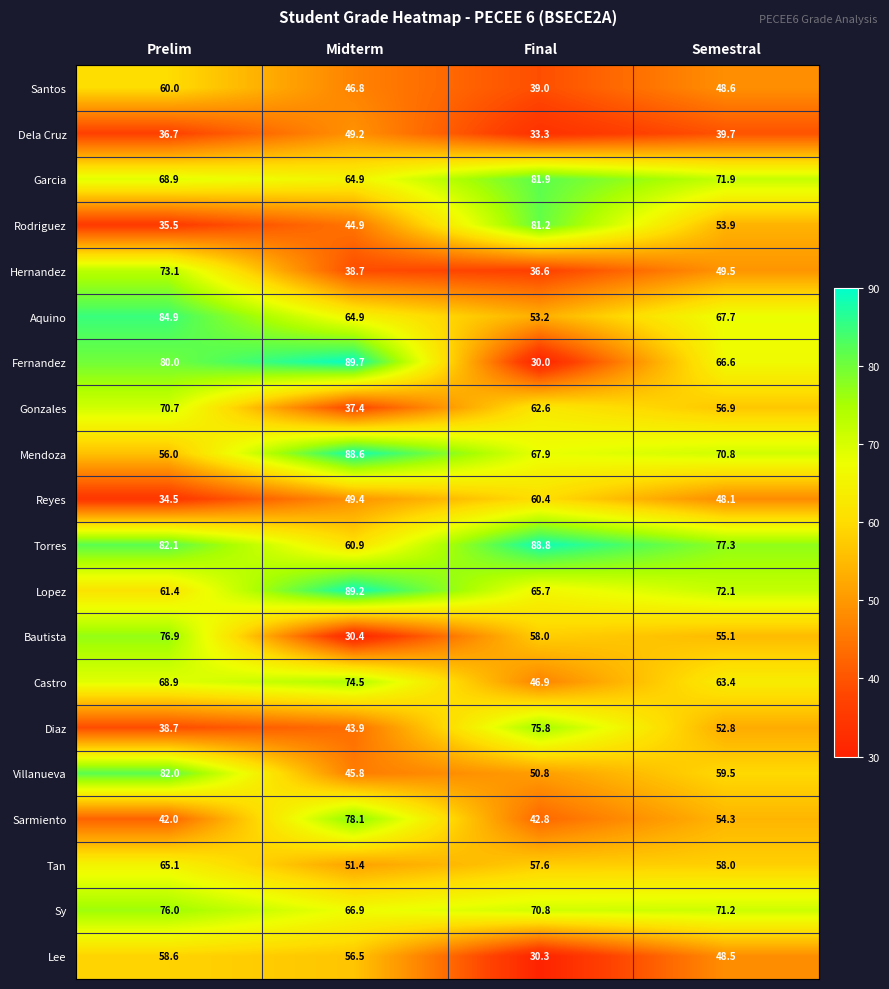

How many categories are shown in the chart?

4